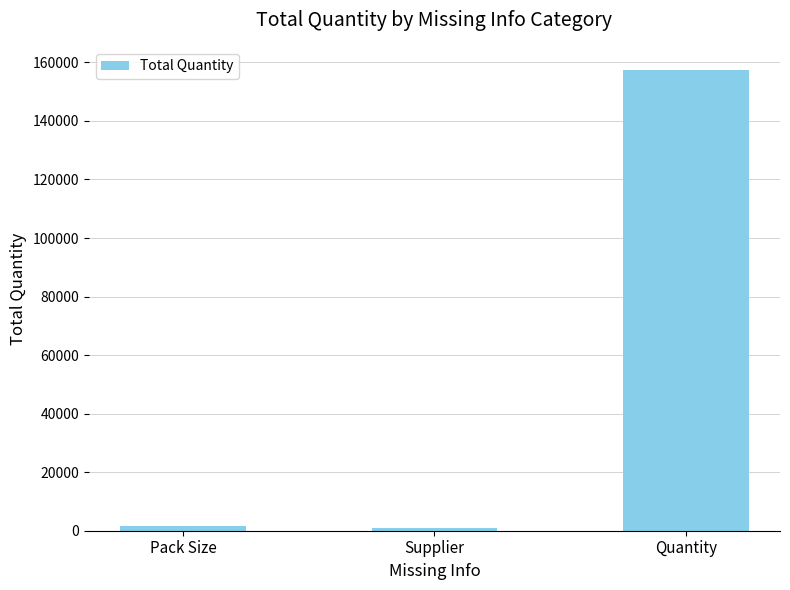

What is the label of the 1st bar from the left?

Pack Size